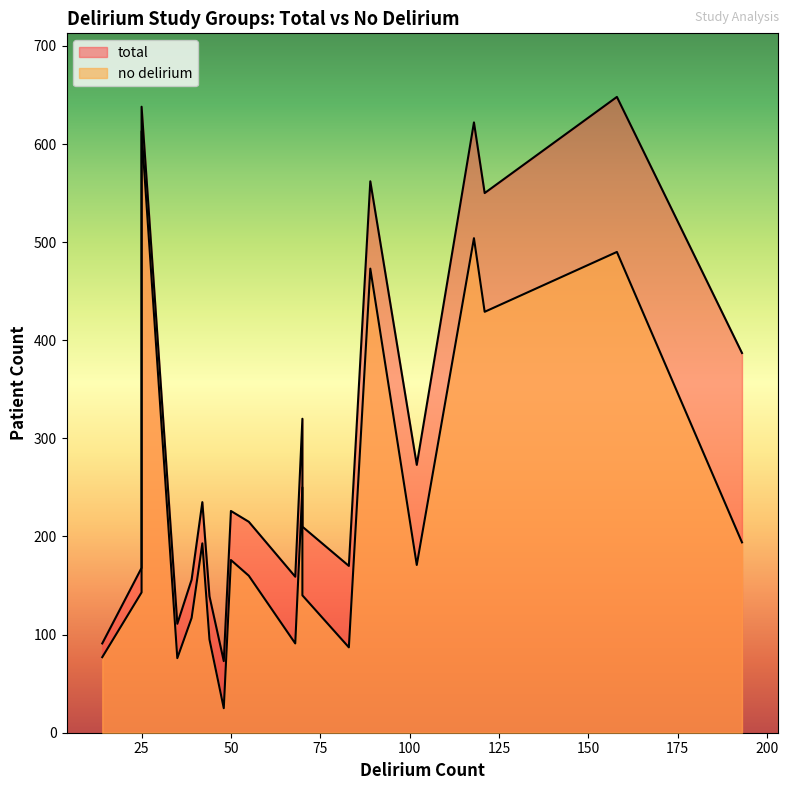

True or false: no delirium and total intersect in this chart.

False